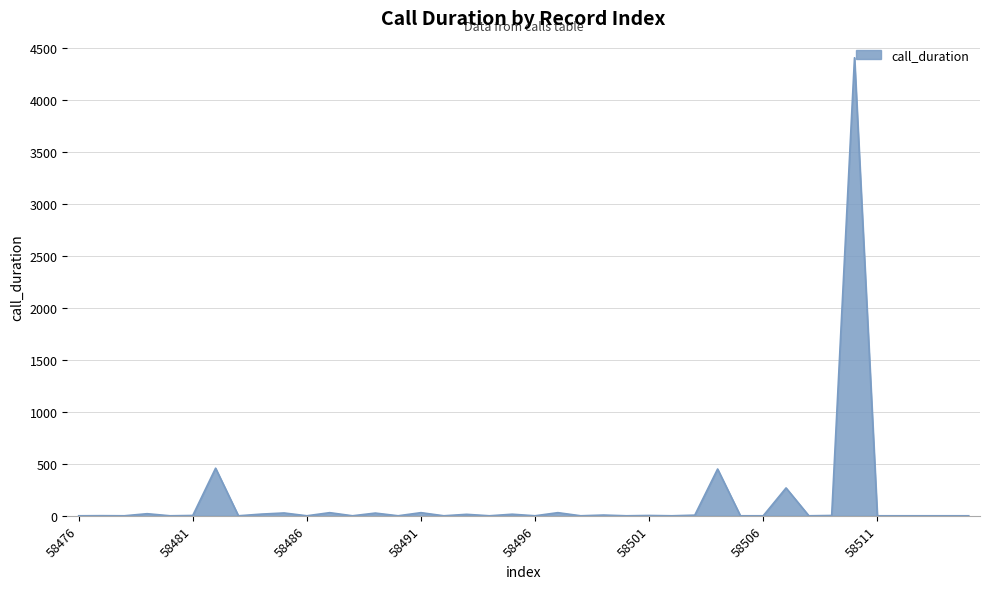

How many lines are shown in the chart?

1